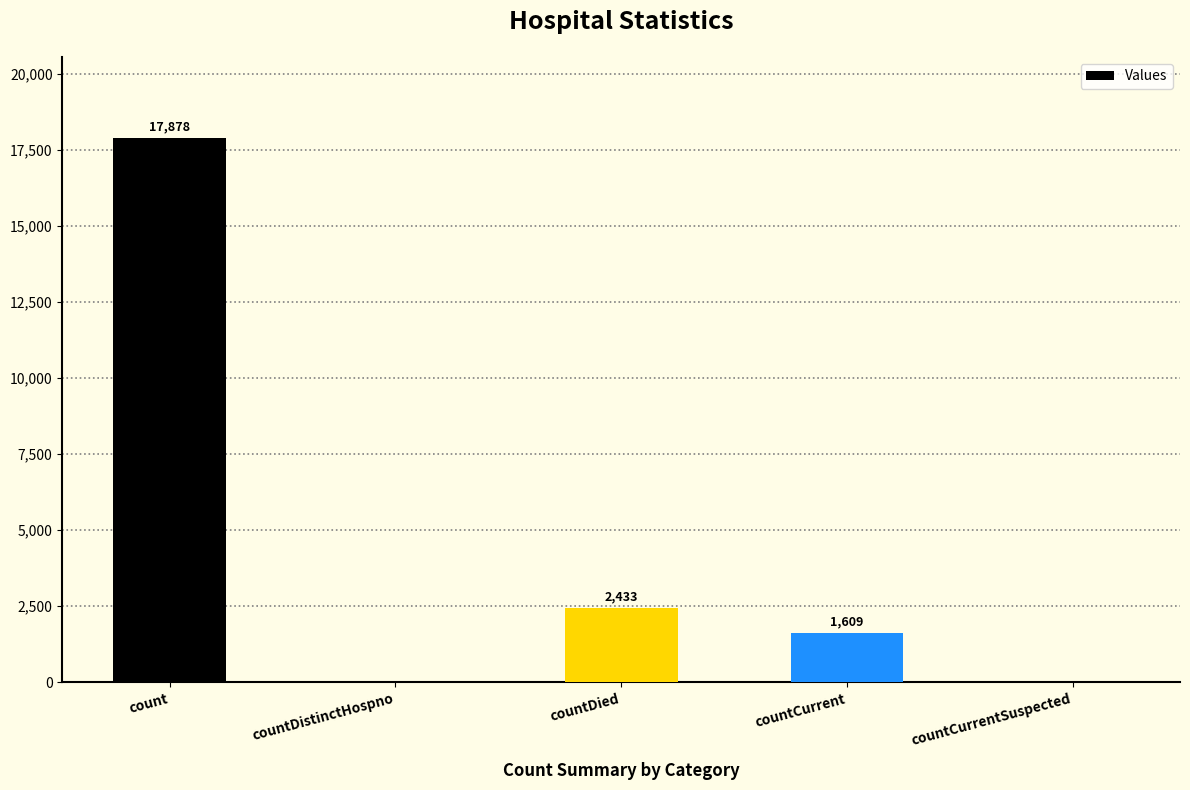

What is the sum of the values at countDied and countCurrent?

4042